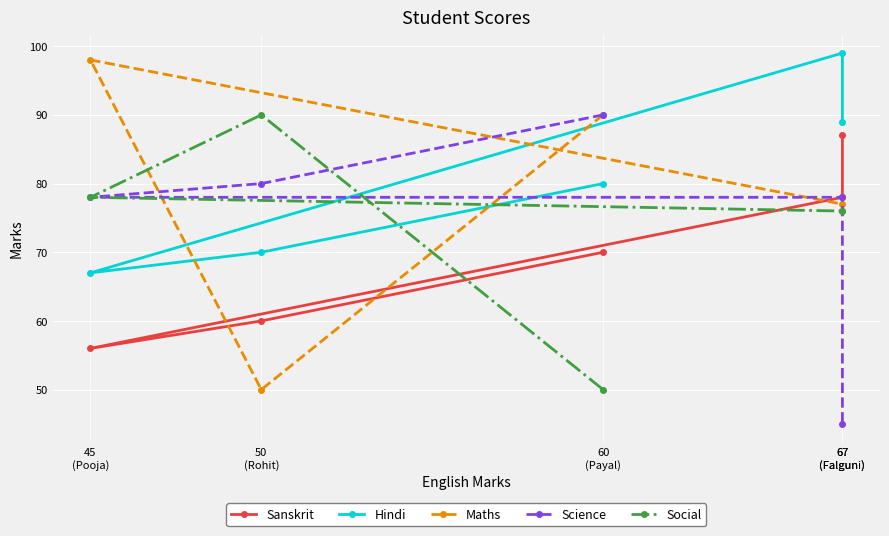

How many data points in Science are less than 78?

1